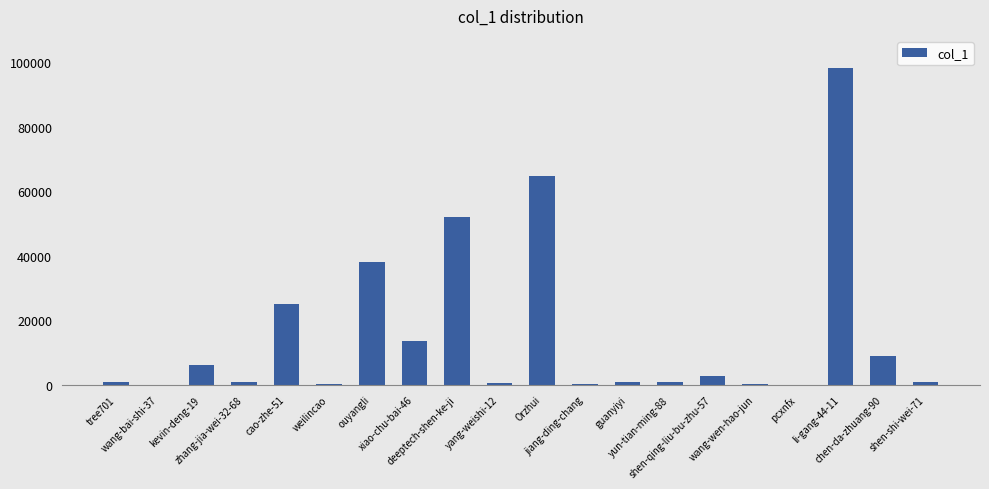

What is the greatest value displayed?

98253